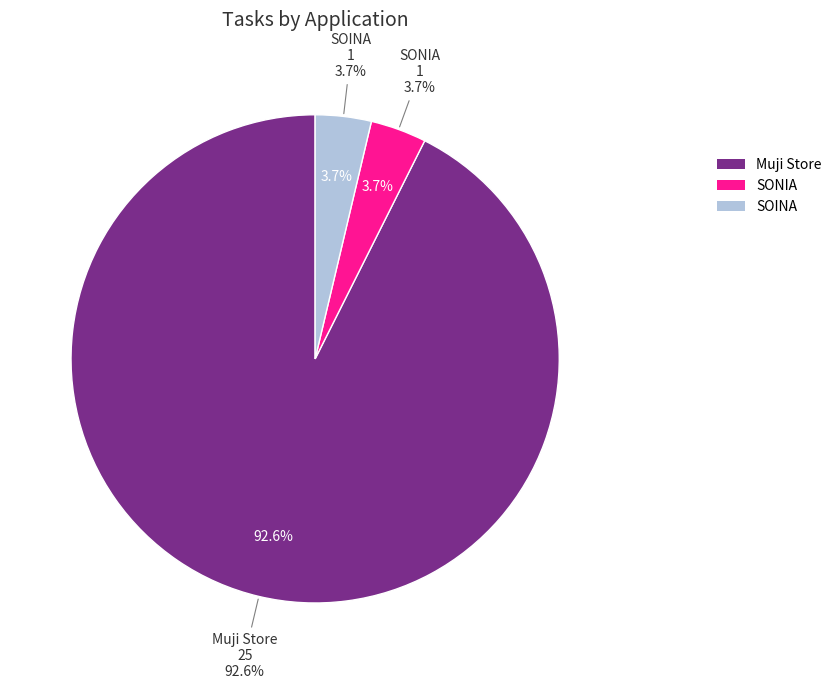

To the nearest percent, what is the average slice percentage?

33%